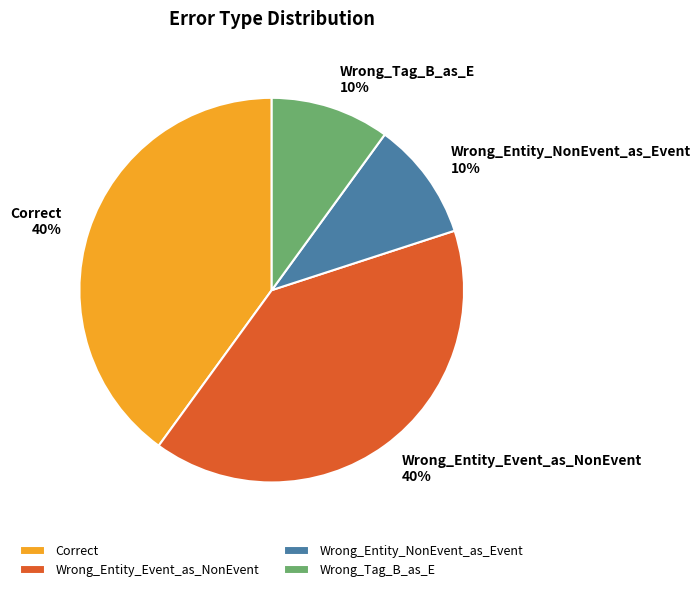

Is it true that Wrong_Entity_Event_as_NonEvent is 40% of the pie?

True